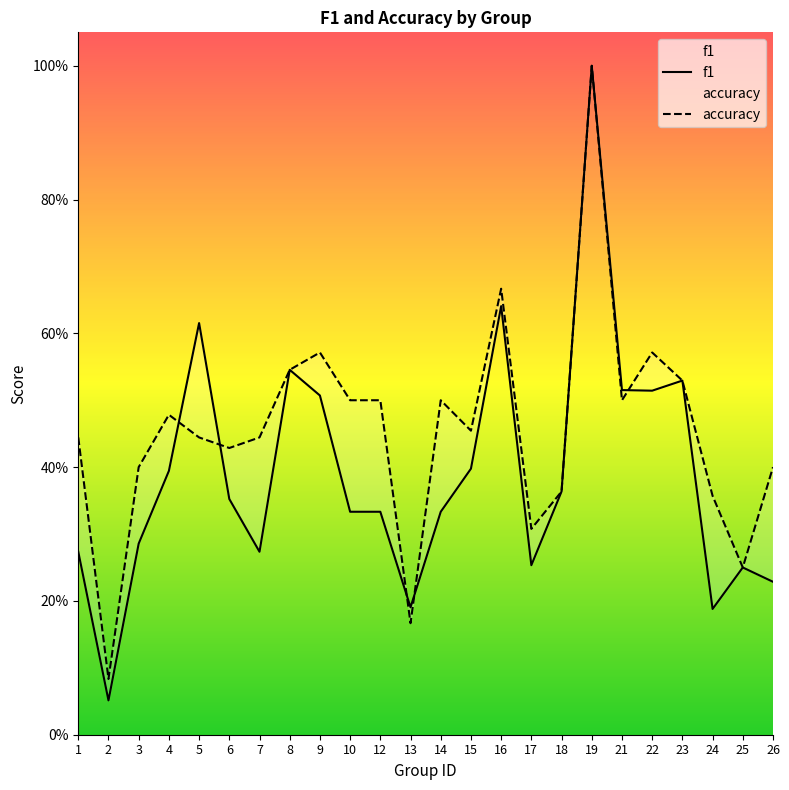

Where is the first local minimum for f1?

2